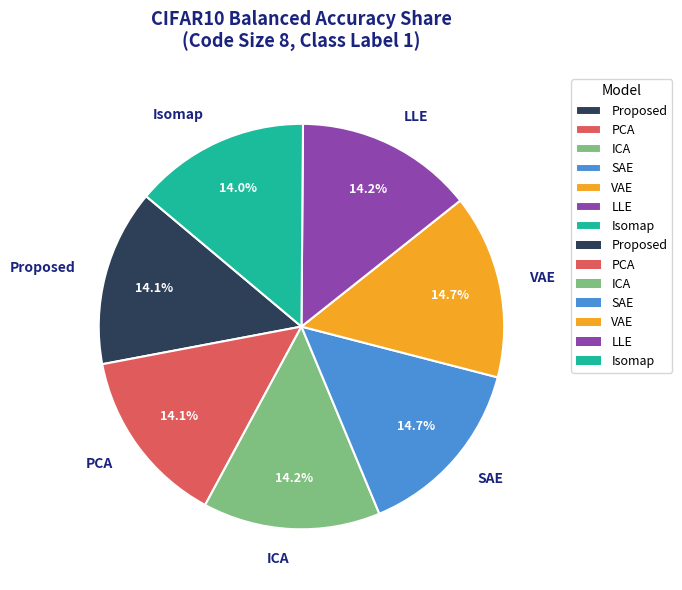

True or false: Isomap accounts for 14% of the total.

True